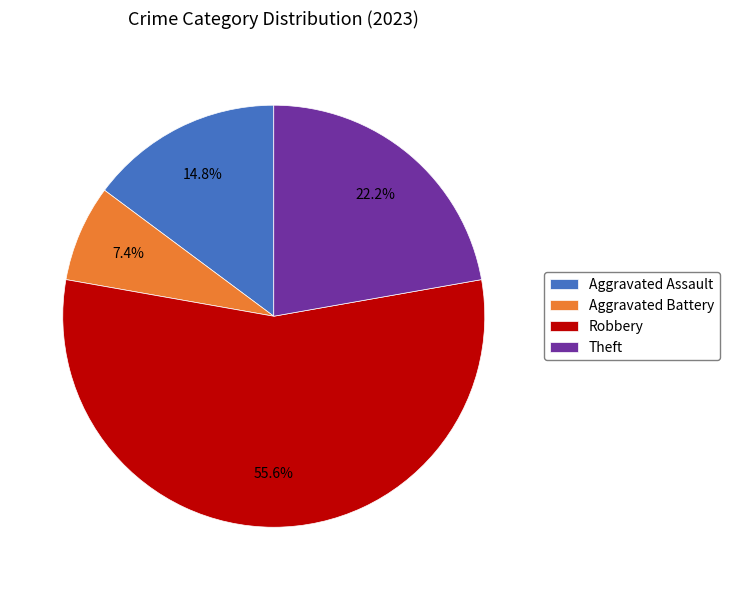

To the nearest percent, what is the difference between the largest and smallest slice percentages?

48%